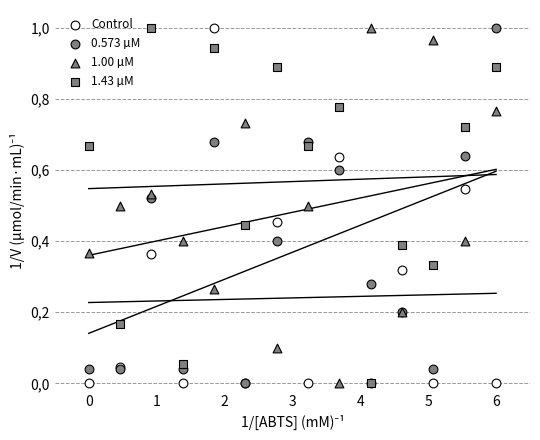

What are all the series names shown in the legend?

Control, 0.573 µM, 1.00 µM, 1.43 µM